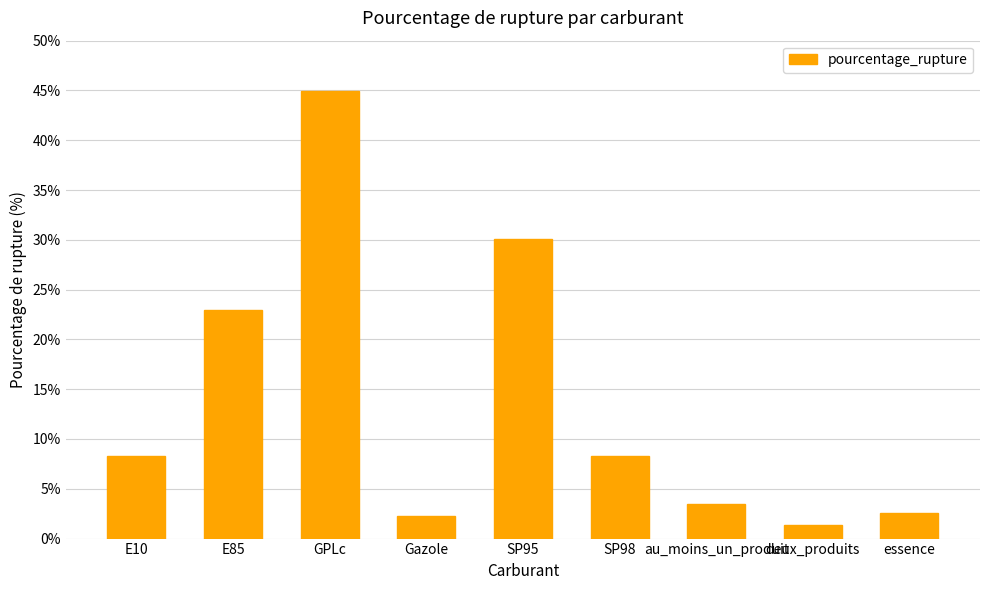

Approximately how many times larger is the value at E85 compared to essence?

9.0